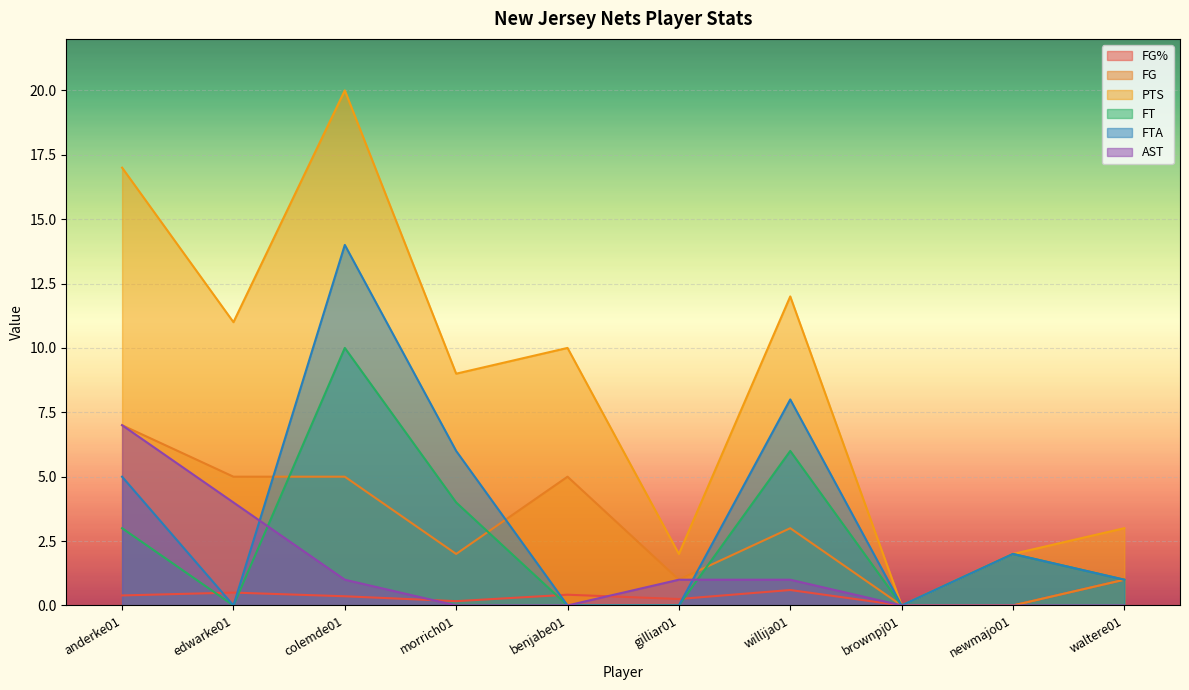

What value does the FG series have at gilliar01?

1.0